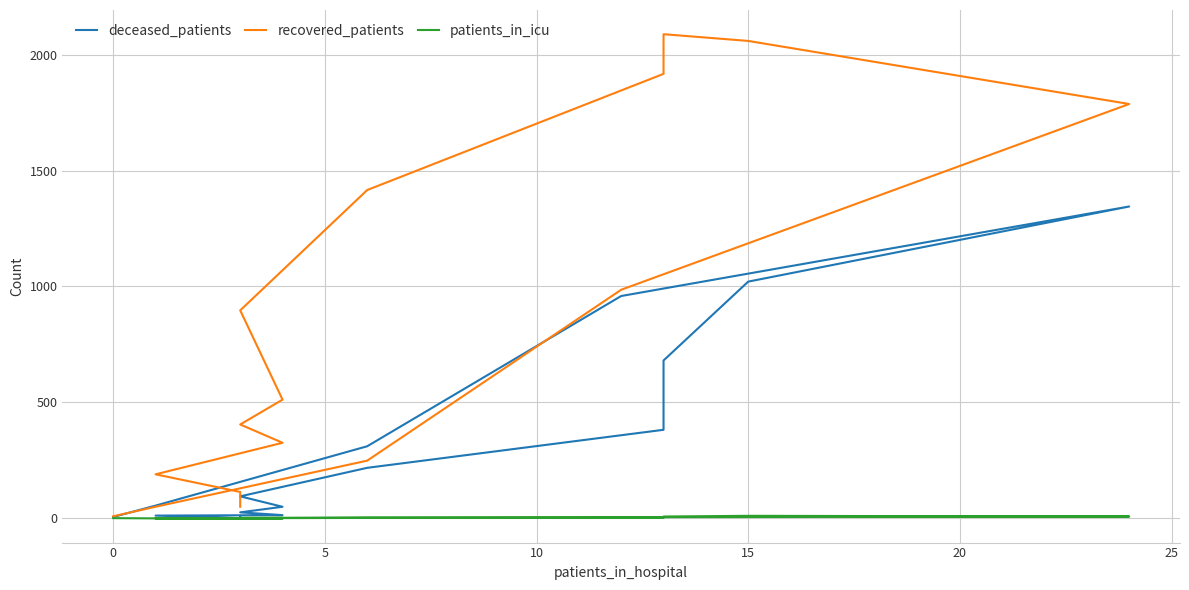

At how many categories does at least one series exceed 1410?

5